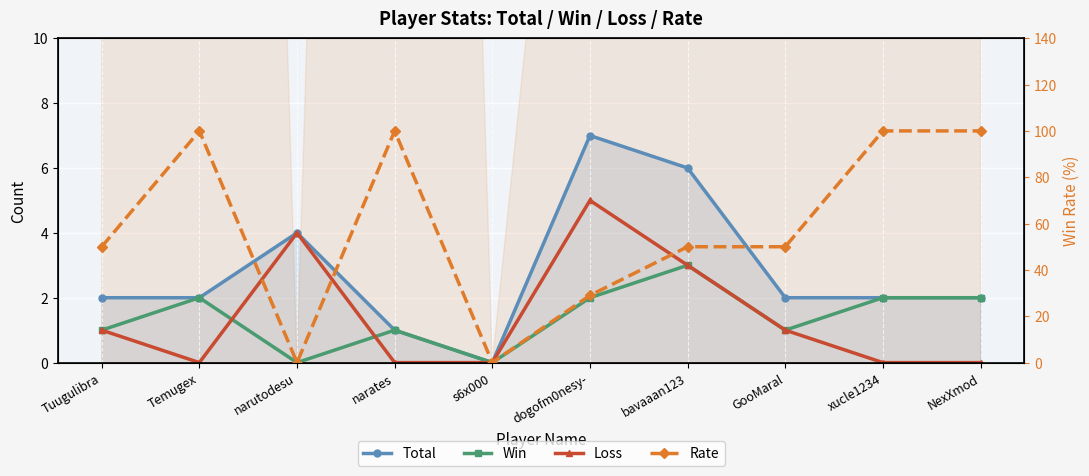

What is the maximum value shown in the chart?

100